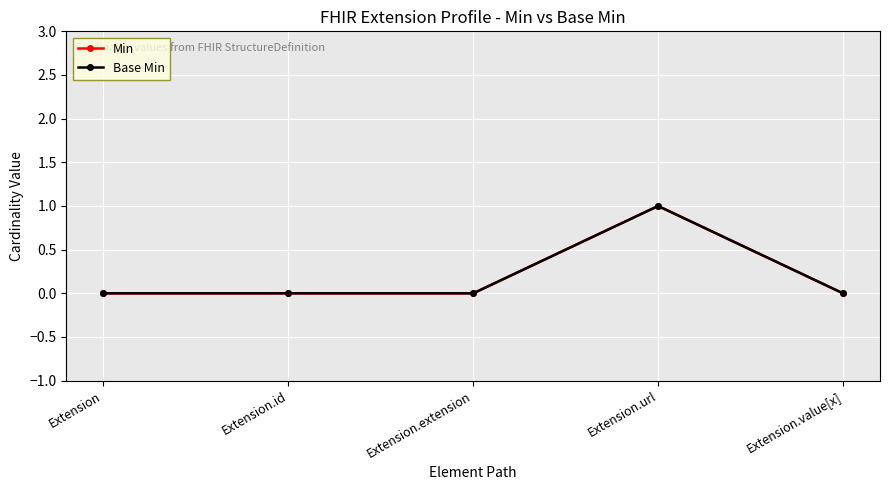

Does the chart have visible grid lines?

Yes